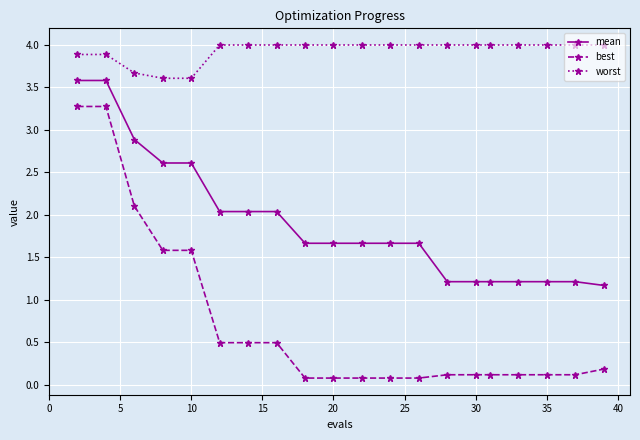

Which series has the largest total across all categories?

worst